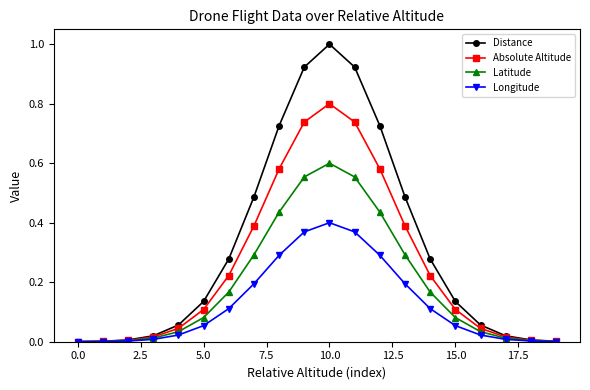

List the series in order of their peak value, highest first.

Distance, Absolute Altitude, Latitude, Longitude